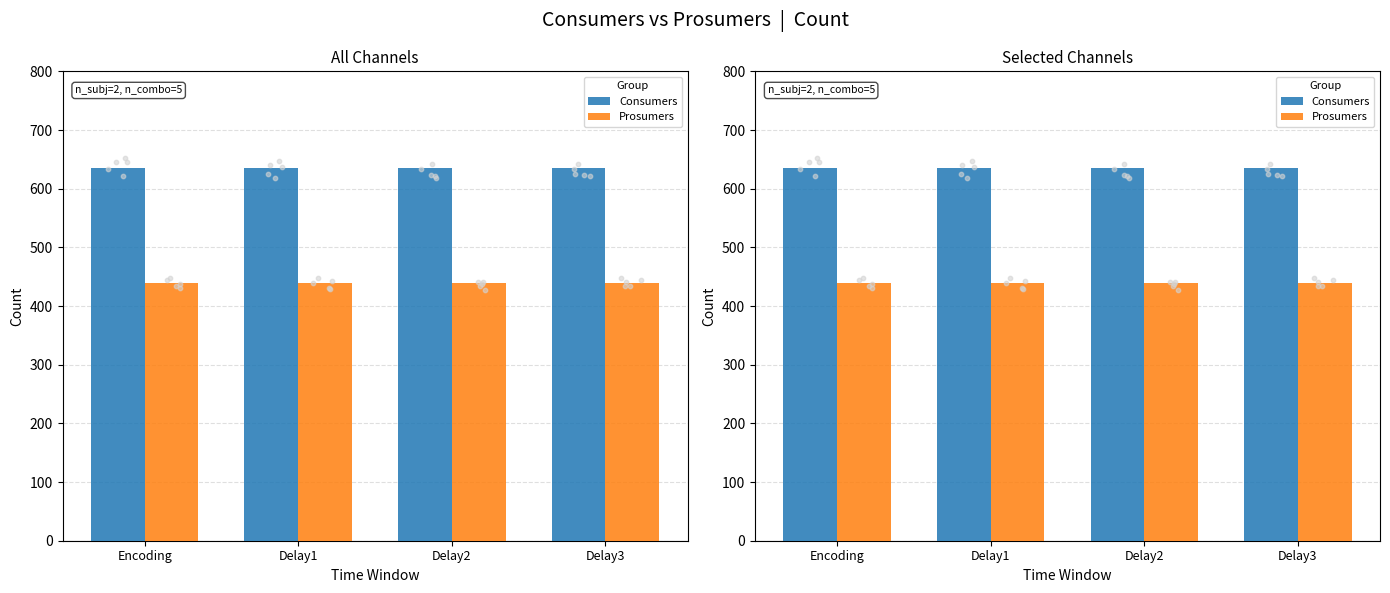

At which category is the sum across all series the highest?

Encoding